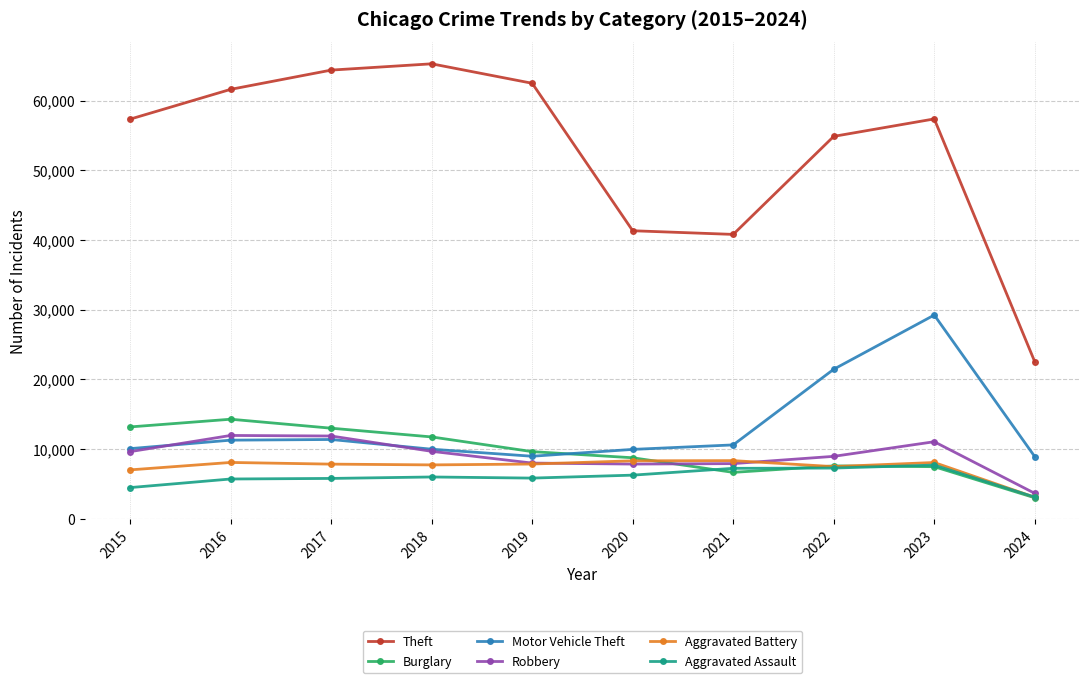

Between which two adjacent categories do Burglary and Robbery first intersect?

2020 and 2021